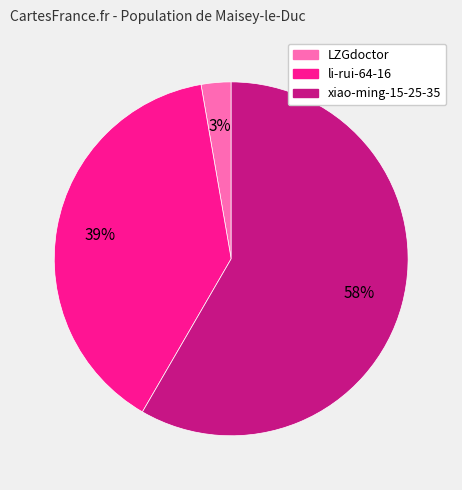

What percentage is the LZGdoctor slice, to the nearest percent?

3%